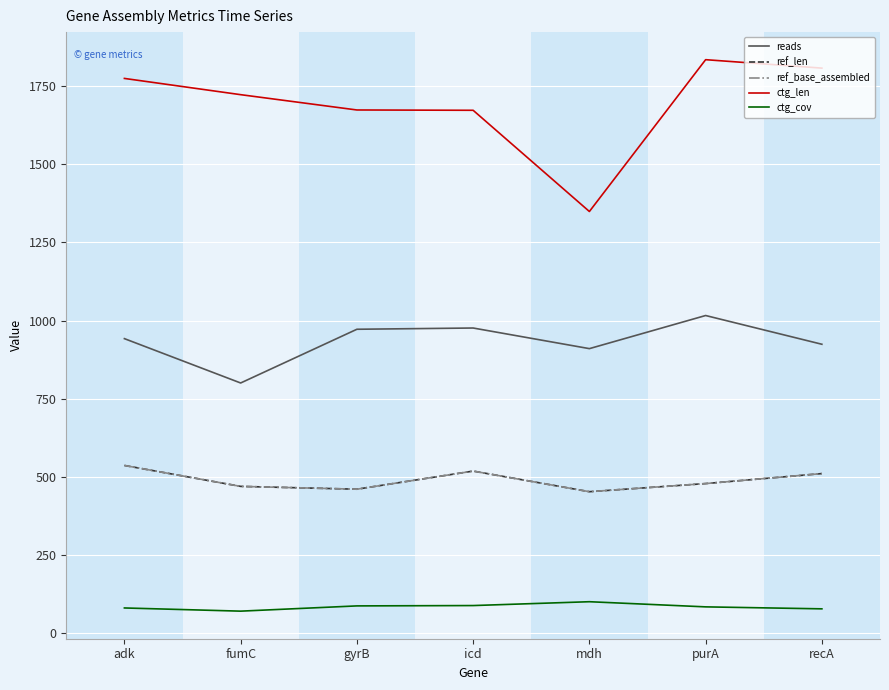

What is the label of the 1st point from the left?

adk